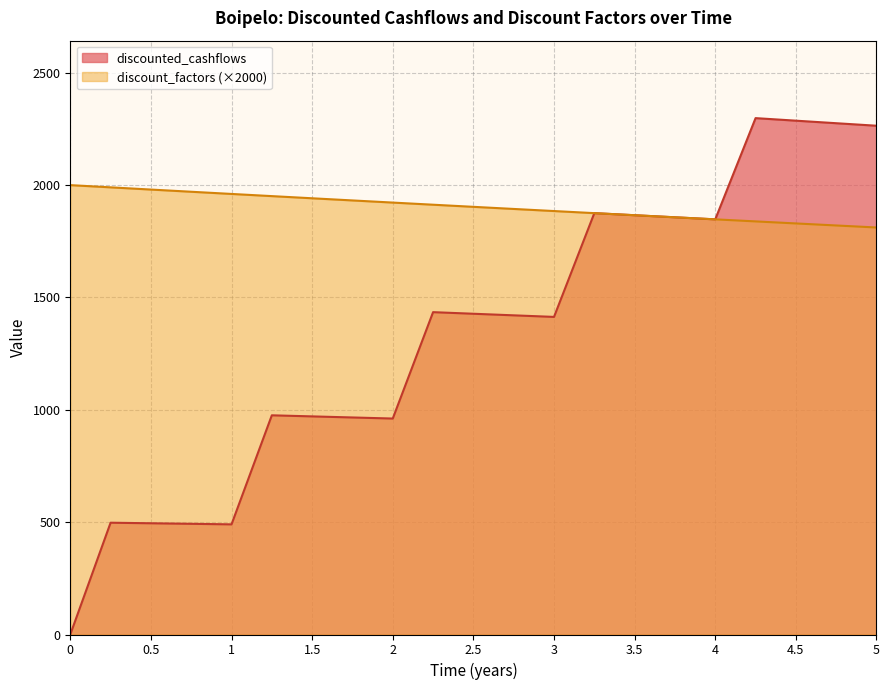

True or false: discount_factors has a value of 1990.1 at 0.25.

True